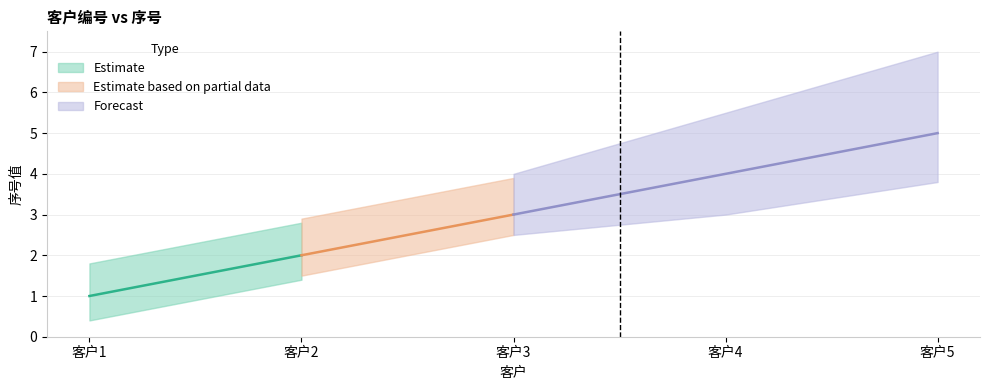

Reading left to right, list all the values displayed in this chart.

1	2	3	4	5